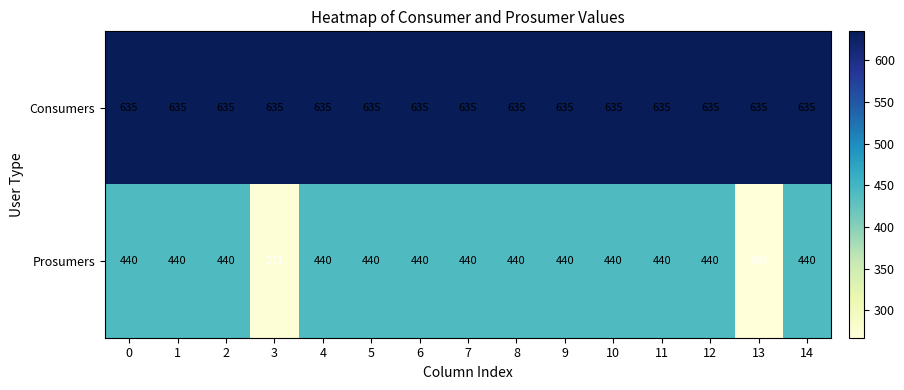

The value of Consumers at 8 is 635. True or false?

True